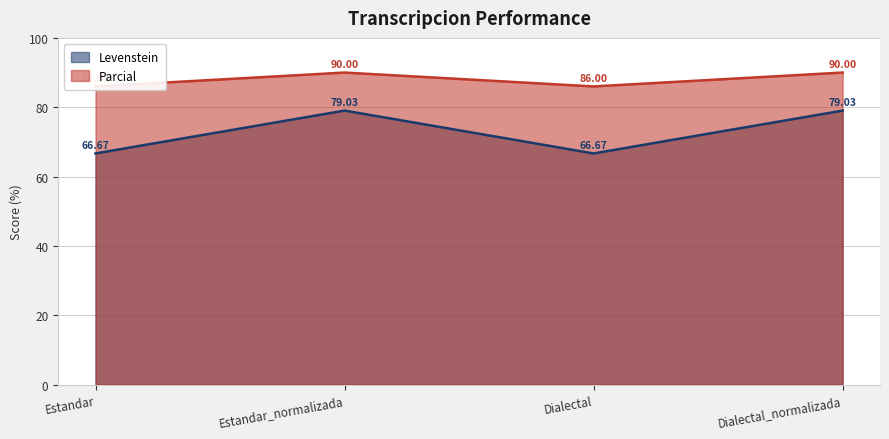

What are all the series names shown in the legend?

Levenstein, Parcial